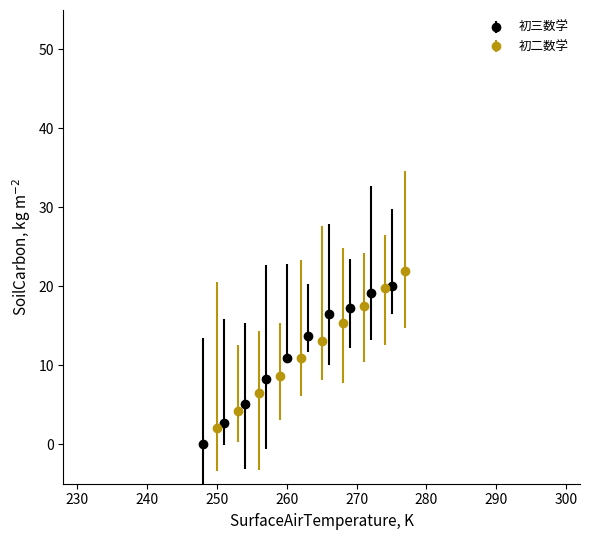

Does the chart have visible grid lines?

No